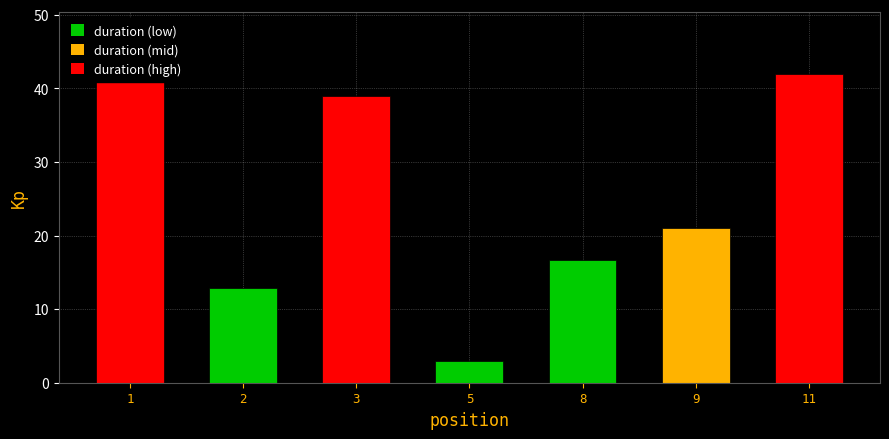

Reading right to left, extract all data points from this chart.

42.0	21.0	16.7	3.0	39.0	12.8	41.0